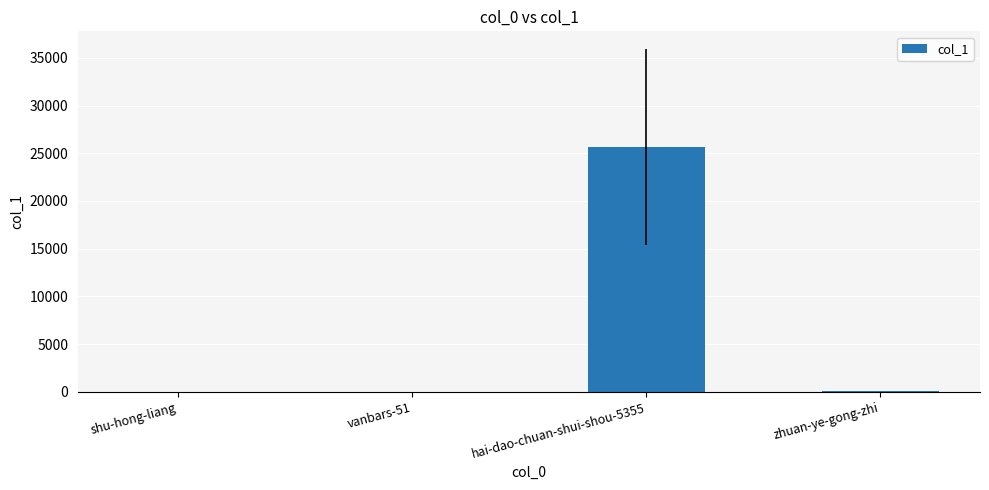

What is the change in value from vanbars-51 to zhuan-ye-gong-zhi?

+72